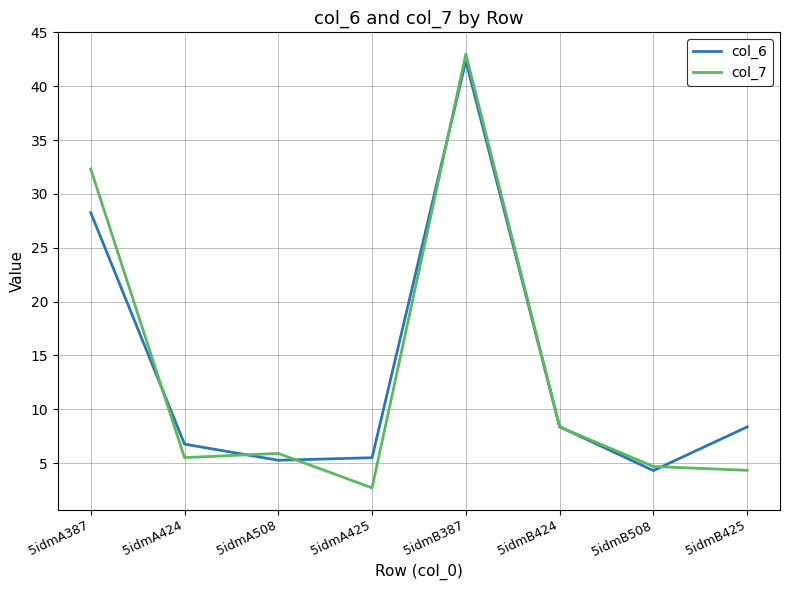

What is the difference between the maximum and second lowest values in the col_6 series?

37.1